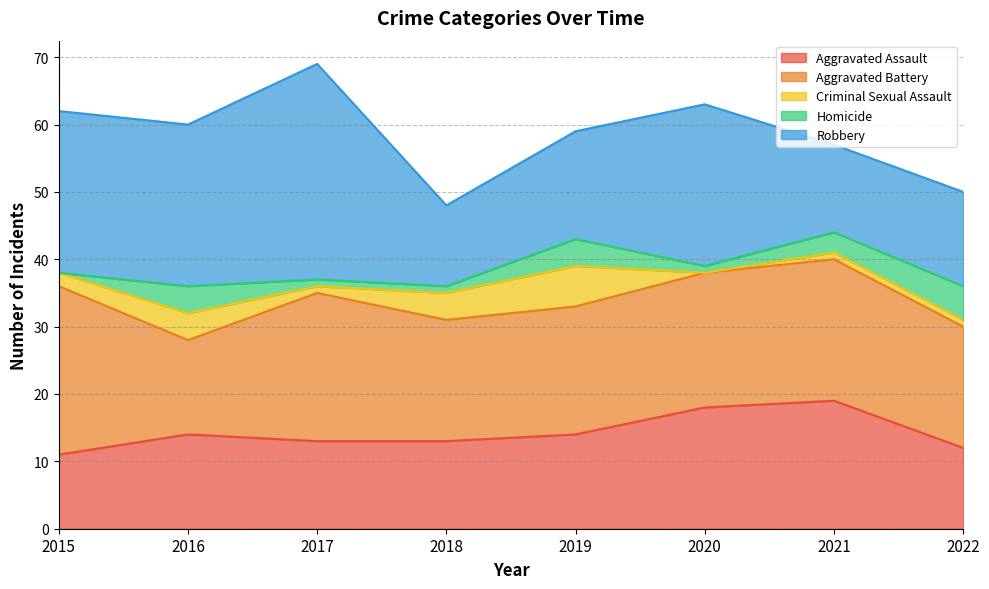

Which category has the highest value across all series?

2017